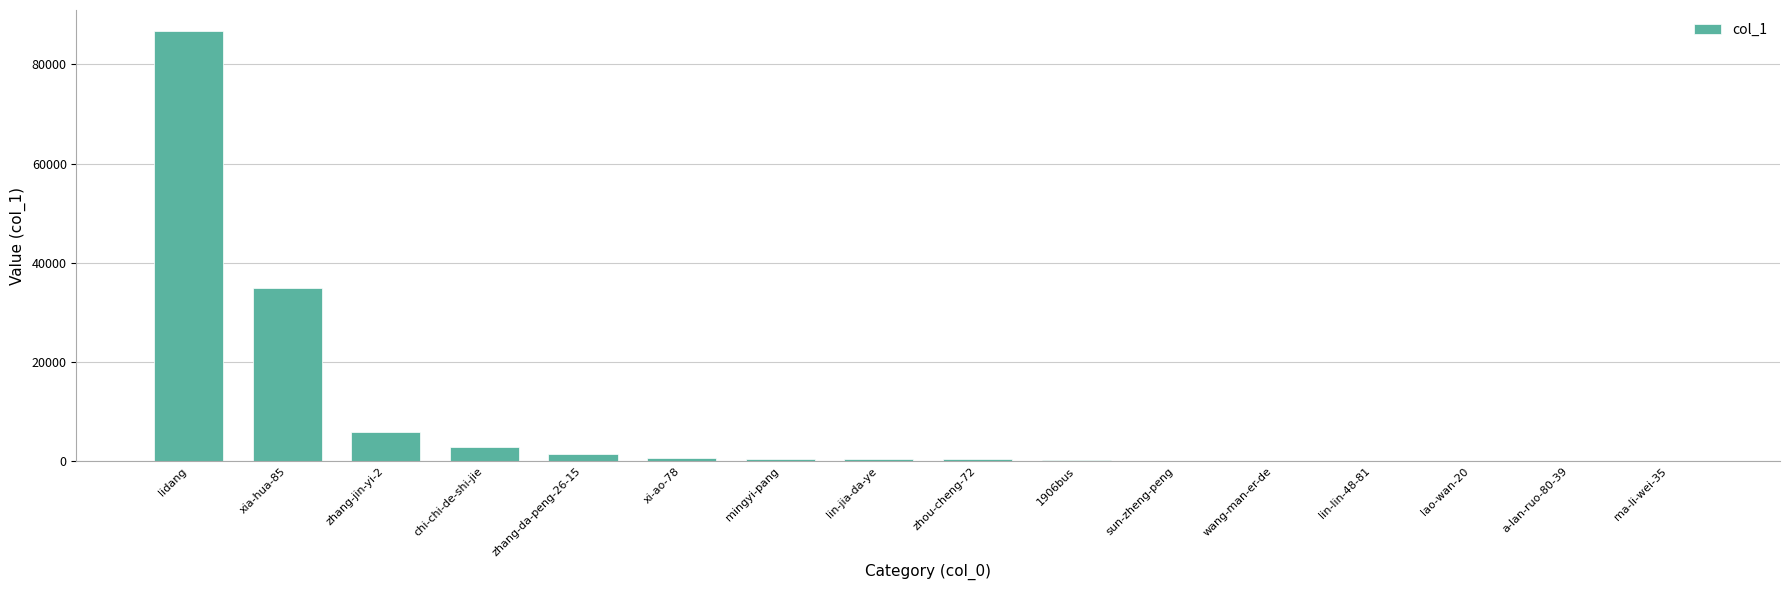

Are the bars grouped side by side (vs. stacked)?

No